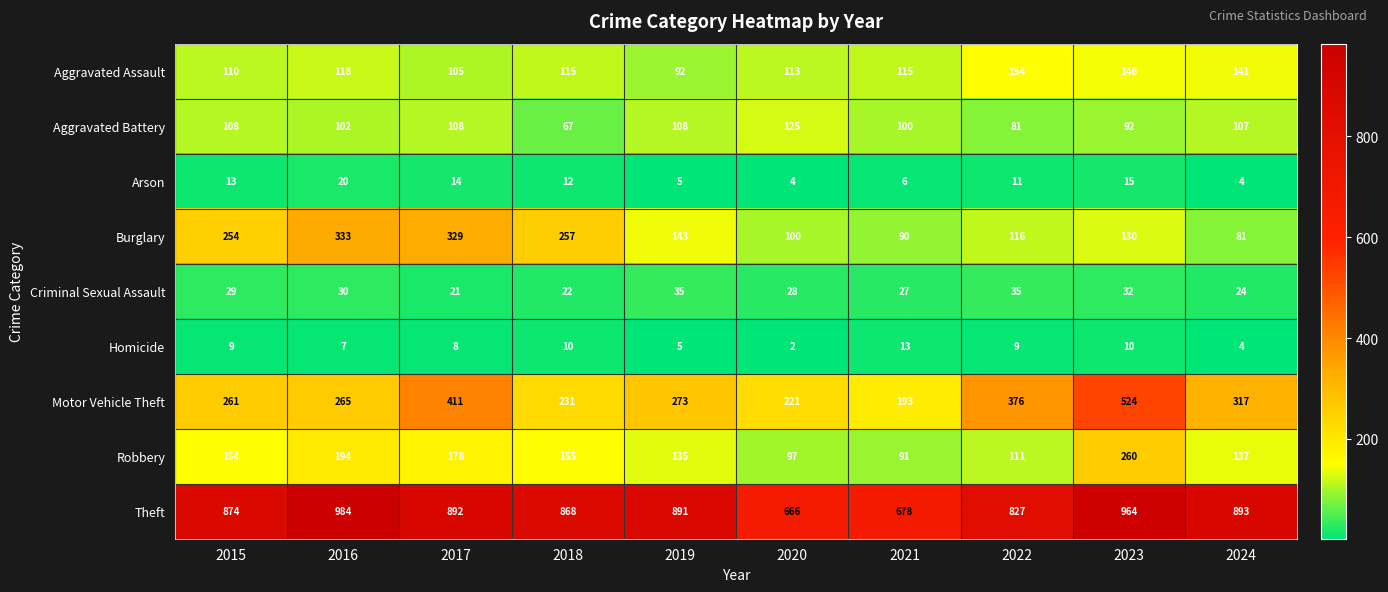

At which category is the sum across all series the highest?

2023